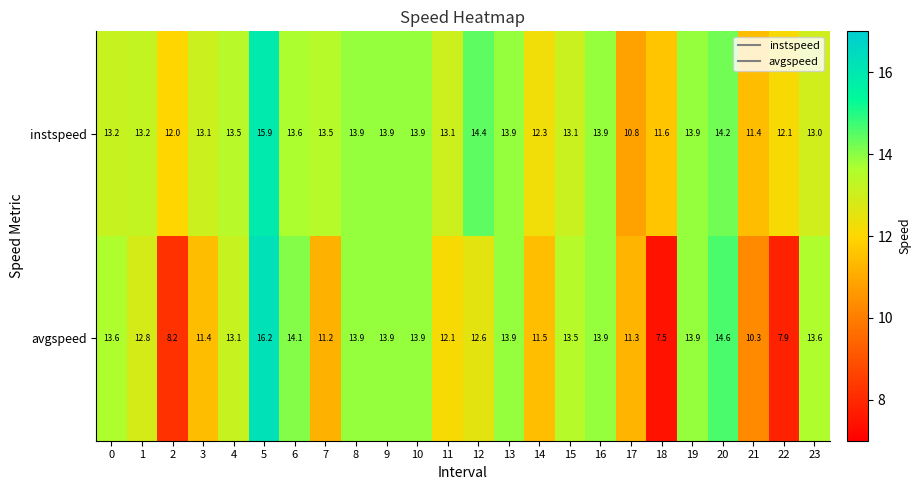

Rank the series by their maximum value, from lowest to highest.

instspeed, avgspeed